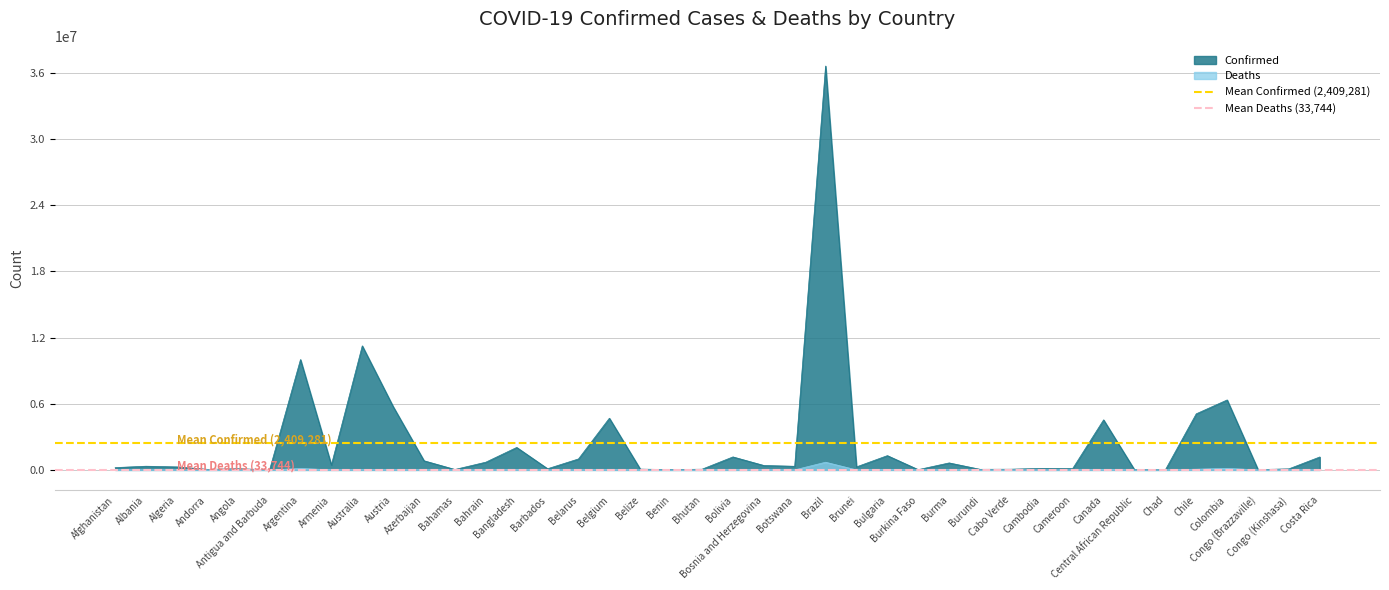

What is the total value across all series at Afghanistan?

2443025